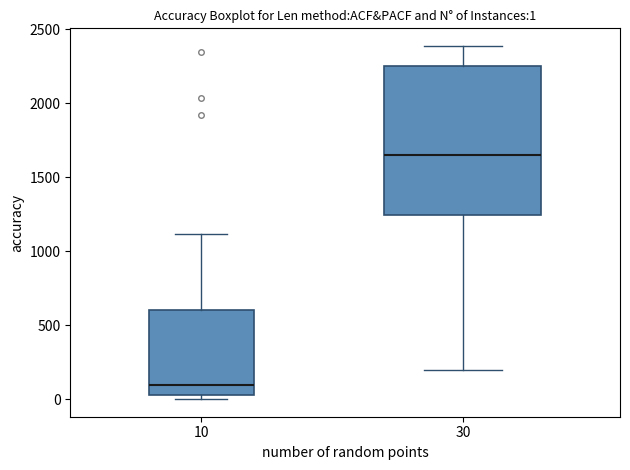

Which box has the lowest median line?

10